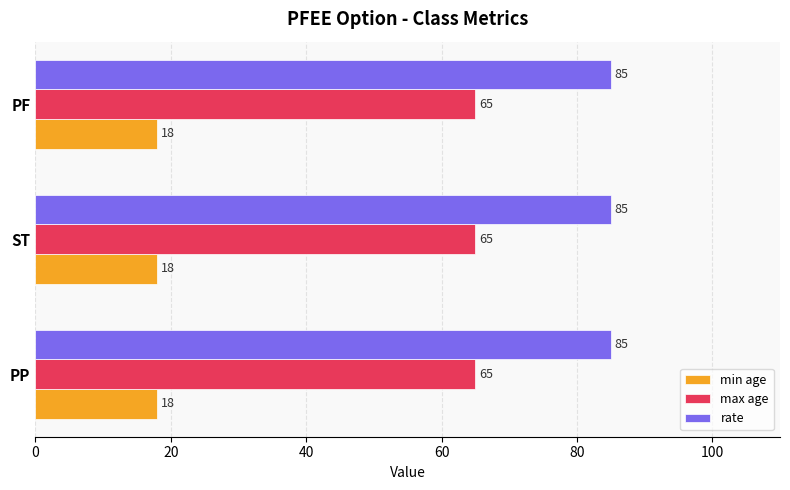

At ST, list the series in order from largest to smallest.

rate, max age, min age